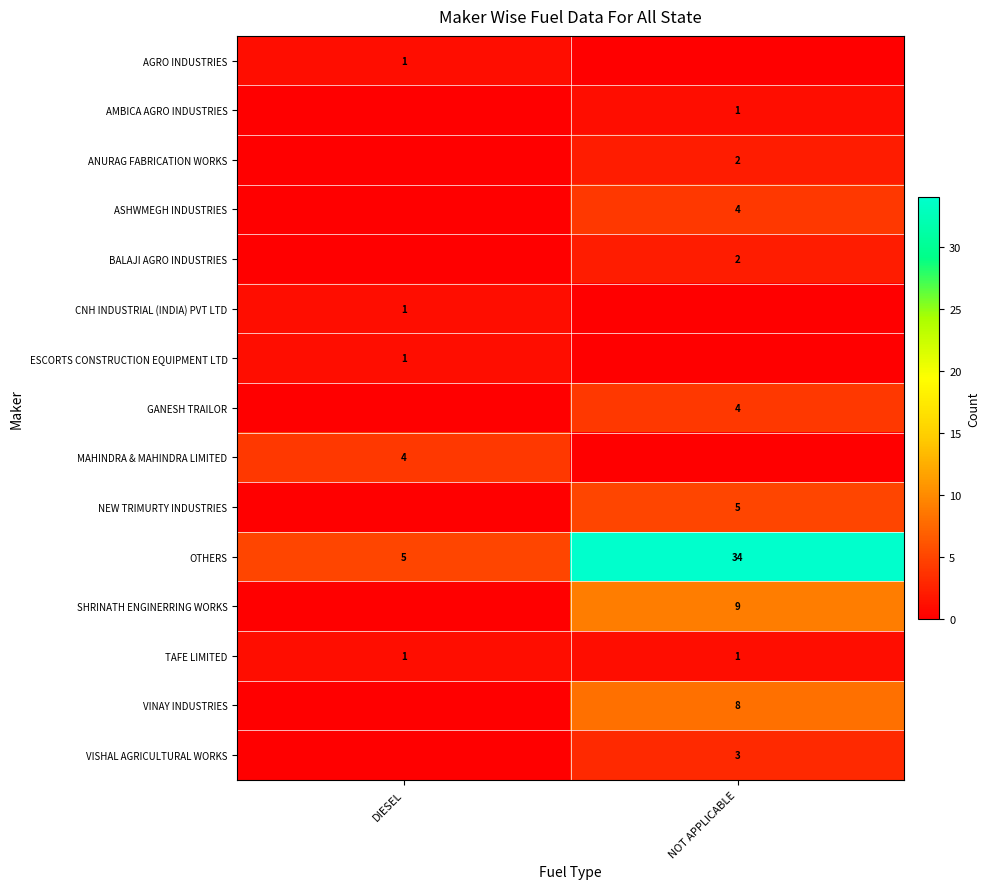

Is it true that ESCORTS CONSTRUCTION EQUIPMENT LTD equals 2 at DIESEL?

False